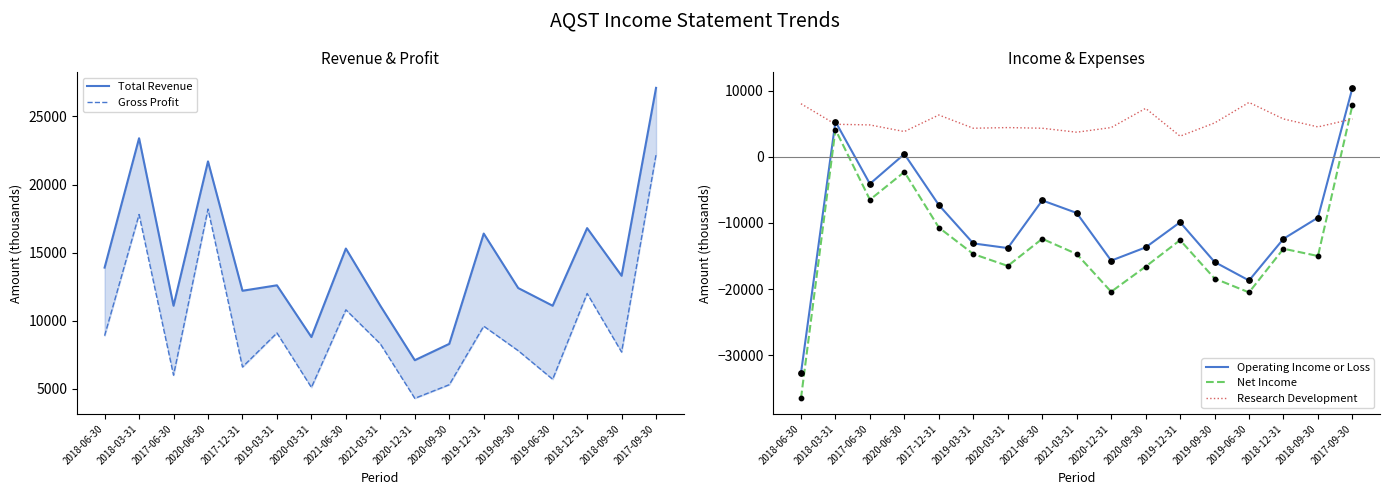

Which series has the largest total across all categories?

Total Revenue